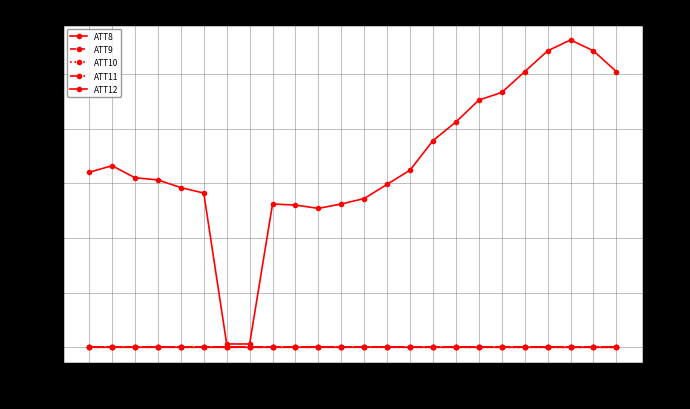

True or false: ATT12 and ATT9 intersect in this chart.

False